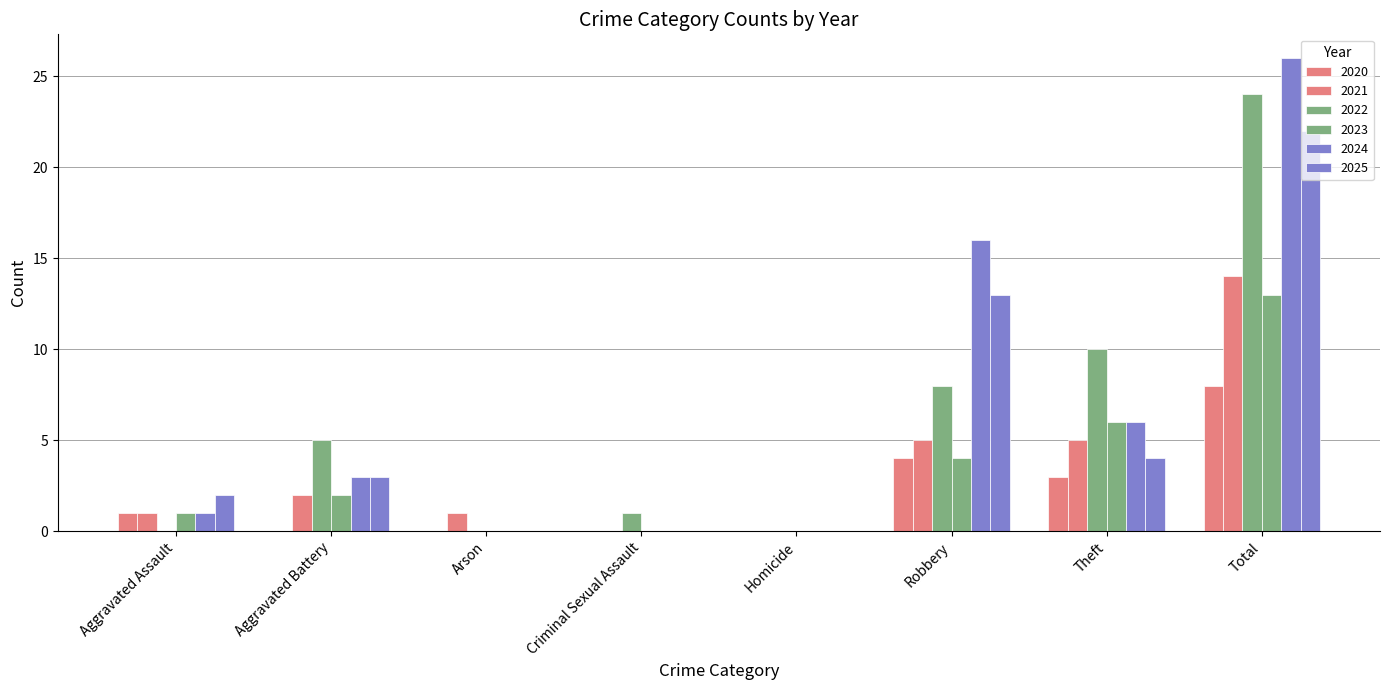

The value of 2025 at Aggravated Assault is 2. True or false?

True